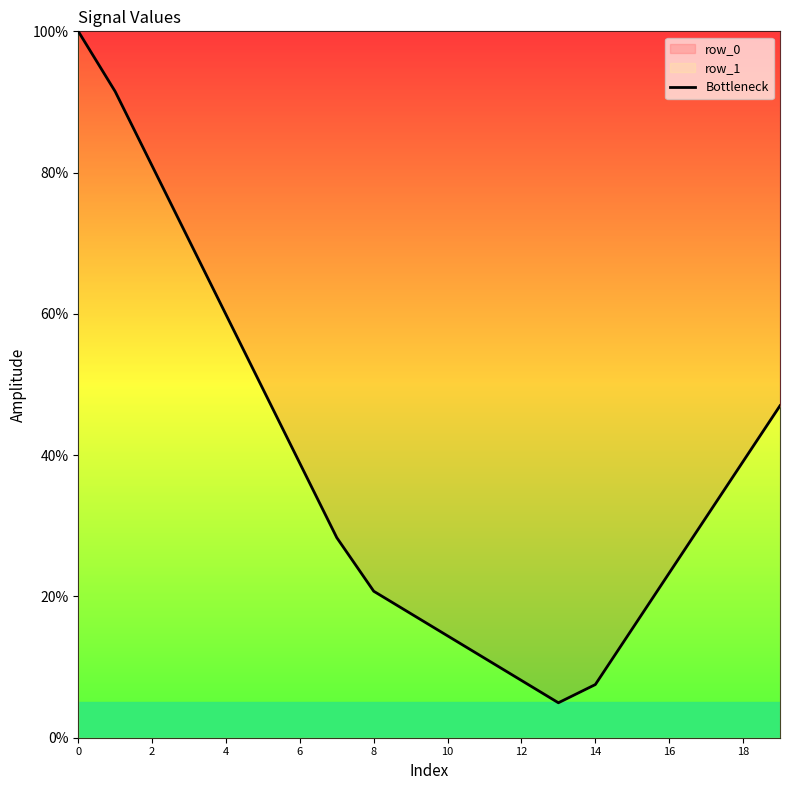

True or false: the data shows 4.9 at 13.

True